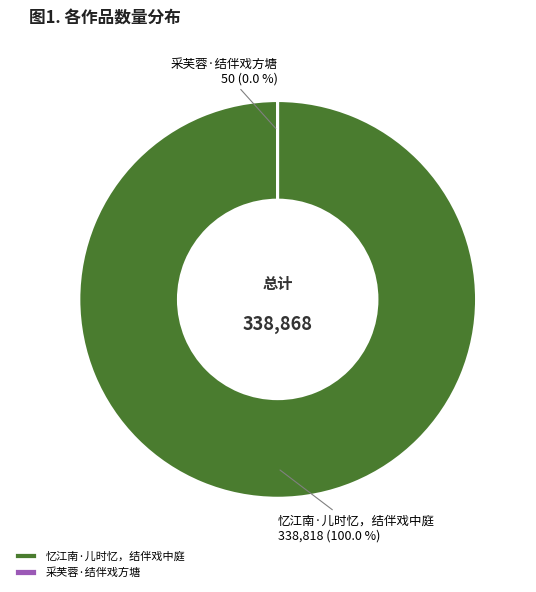

Does any single category account for the majority?

Yes